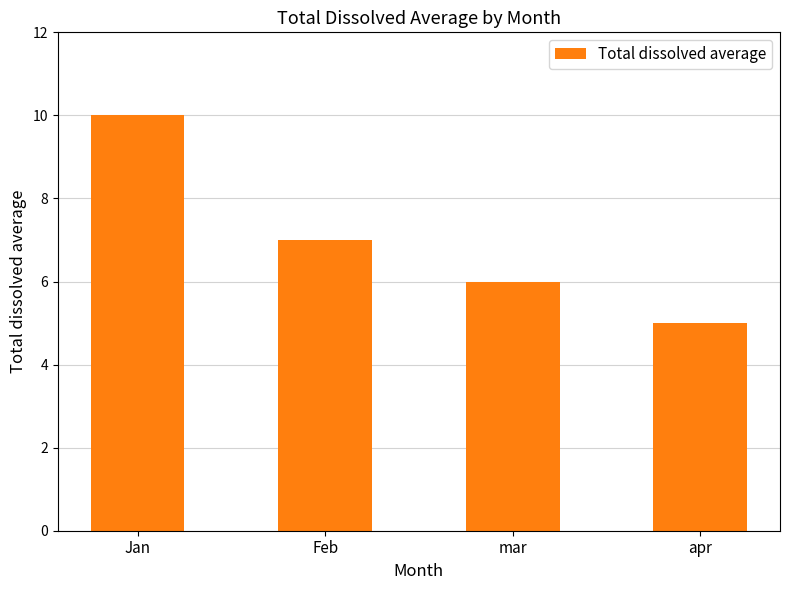

Rank the categories by value from lowest to highest.

apr, mar, Feb, Jan